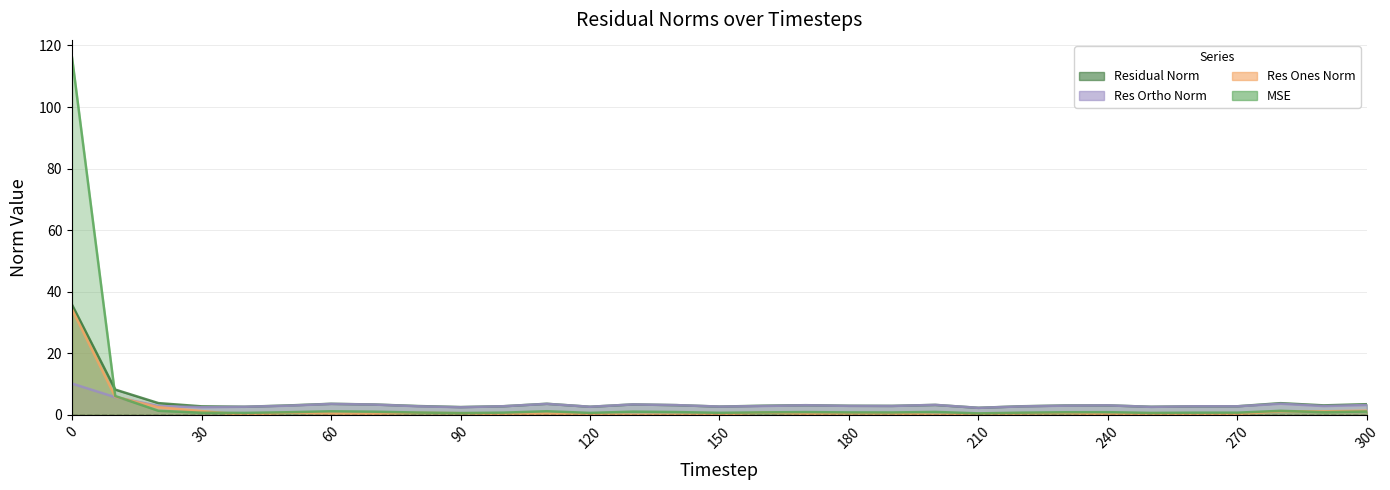

The res_ones_norm series shows 2.1 at 280. True or false?

False